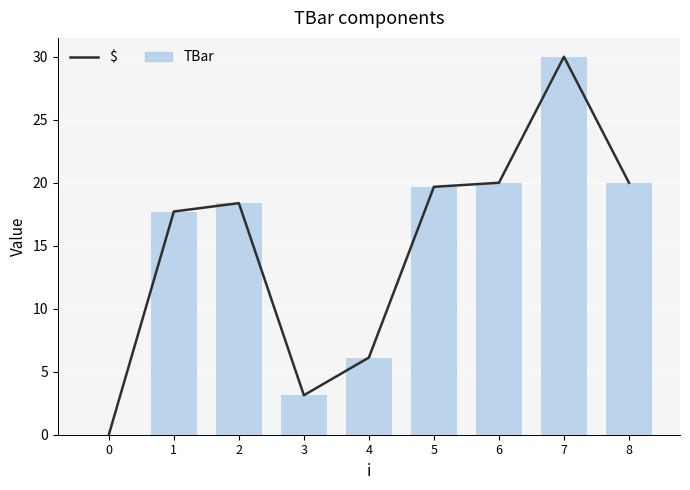

How many groups of bars are there?

9